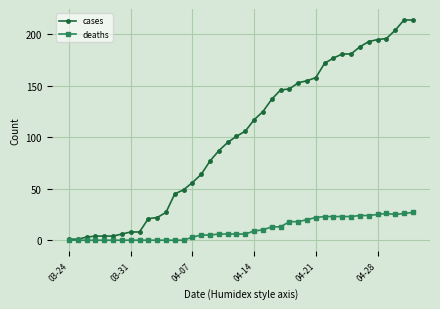

Which series has the widest spread of values?

cases